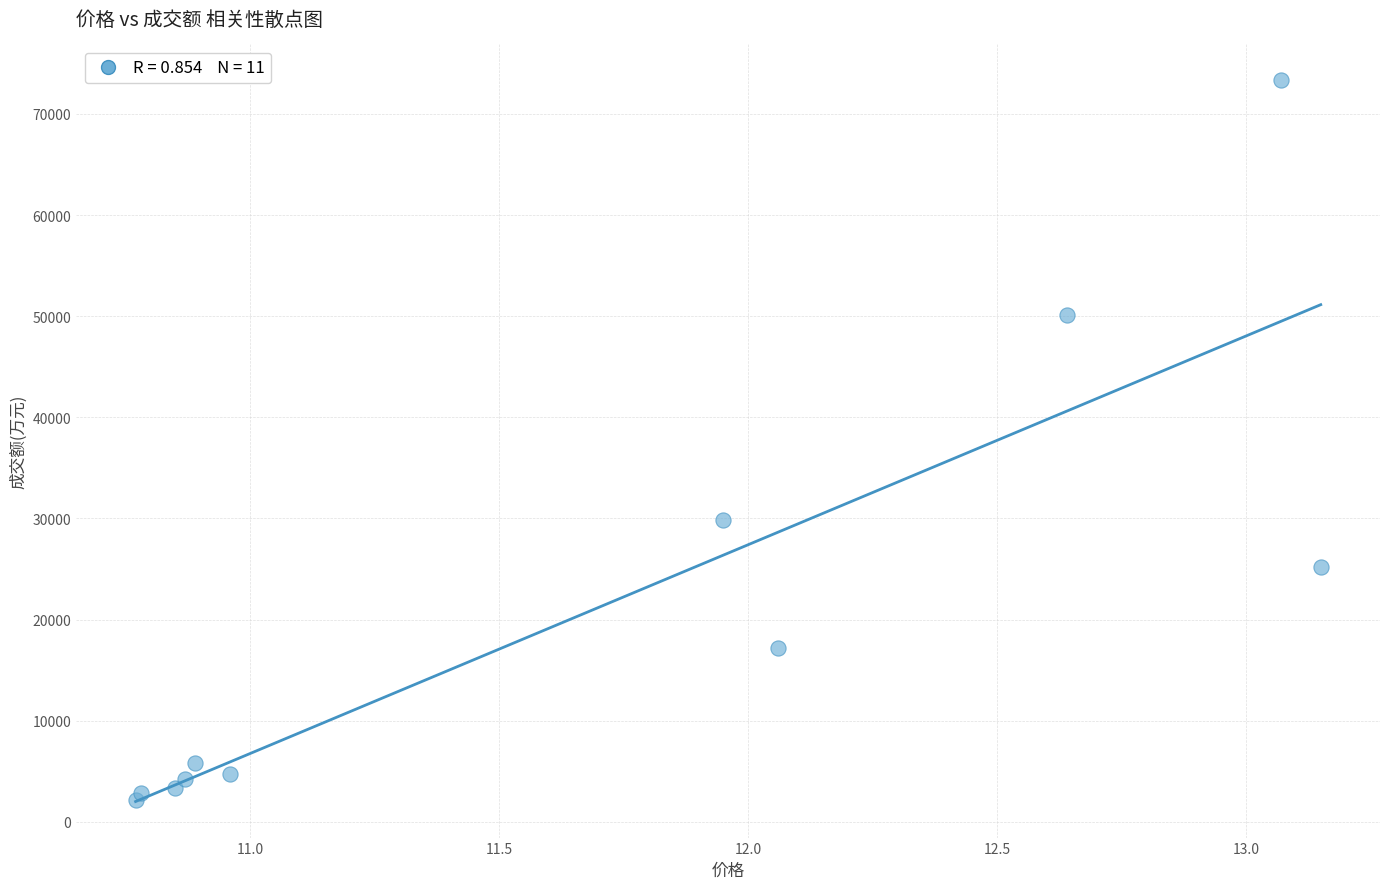

What Y value in the scatter plot is closest to 37731?

29805